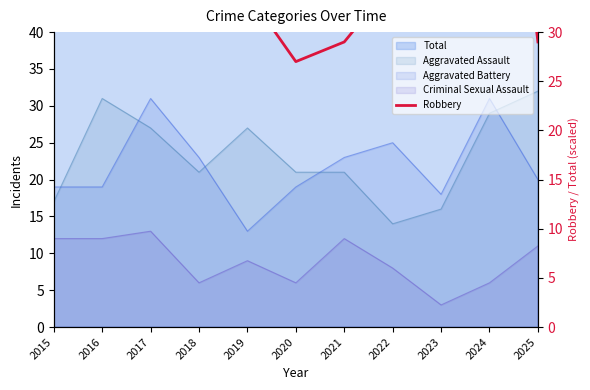

Reading left to right, what are all the values shown in this chart?

45	54	88	40	34	27	29	35	51	71	29